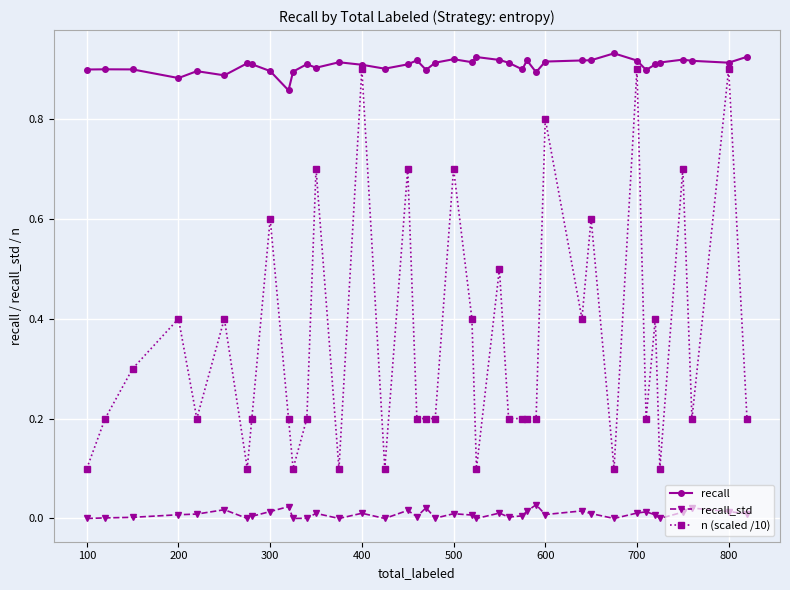

True or false: recall_std has more than 0 points higher than both neighbors.

True